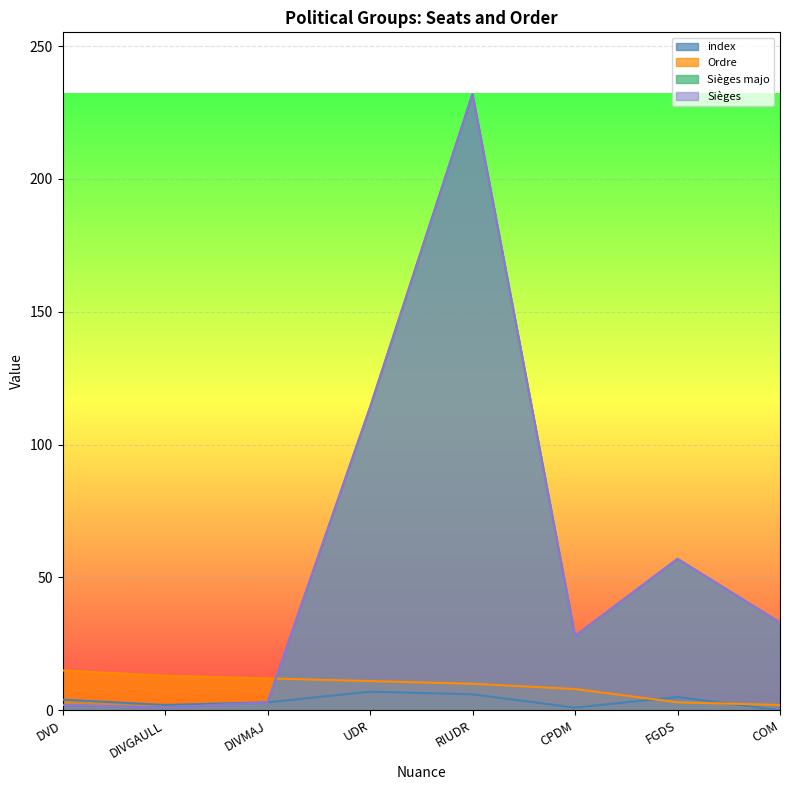

Rank the series by their maximum value, from lowest to highest.

index, Ordre, Sièges majo, Sièges